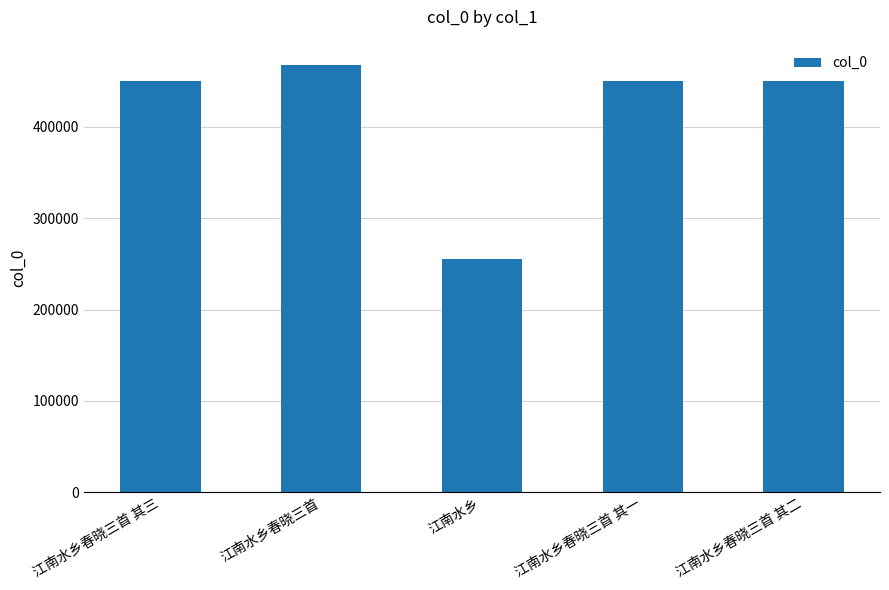

Count the number of data series in this chart.

1